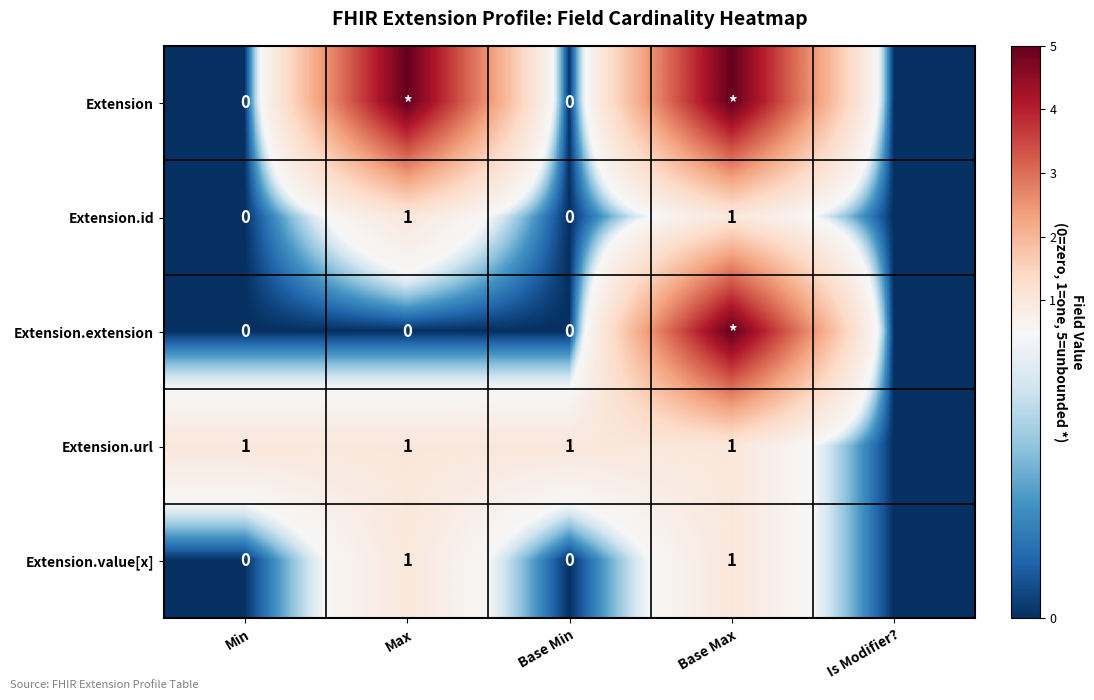

Is it true that Extension.url equals 1 at Base Min?

True